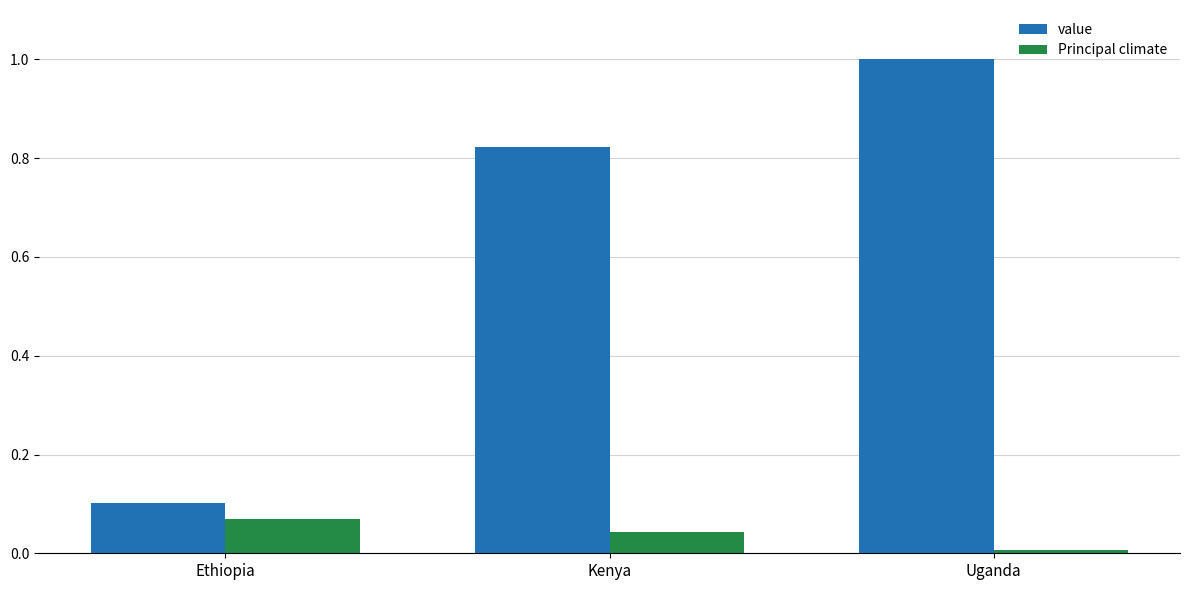

Which series has the widest spread of values?

value